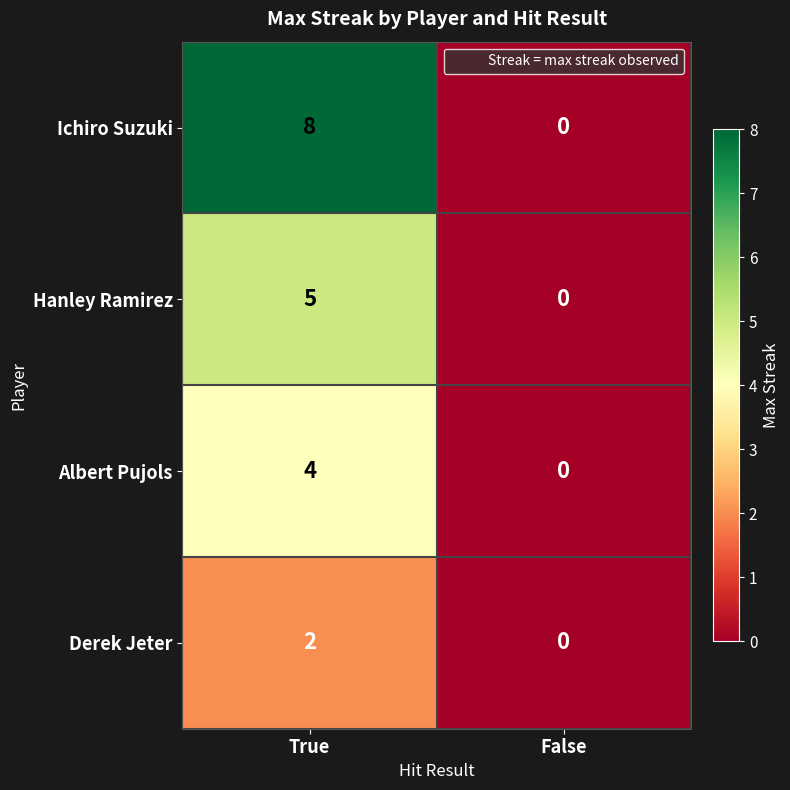

Which series has the largest range (max minus min)?

Ichiro Suzuki